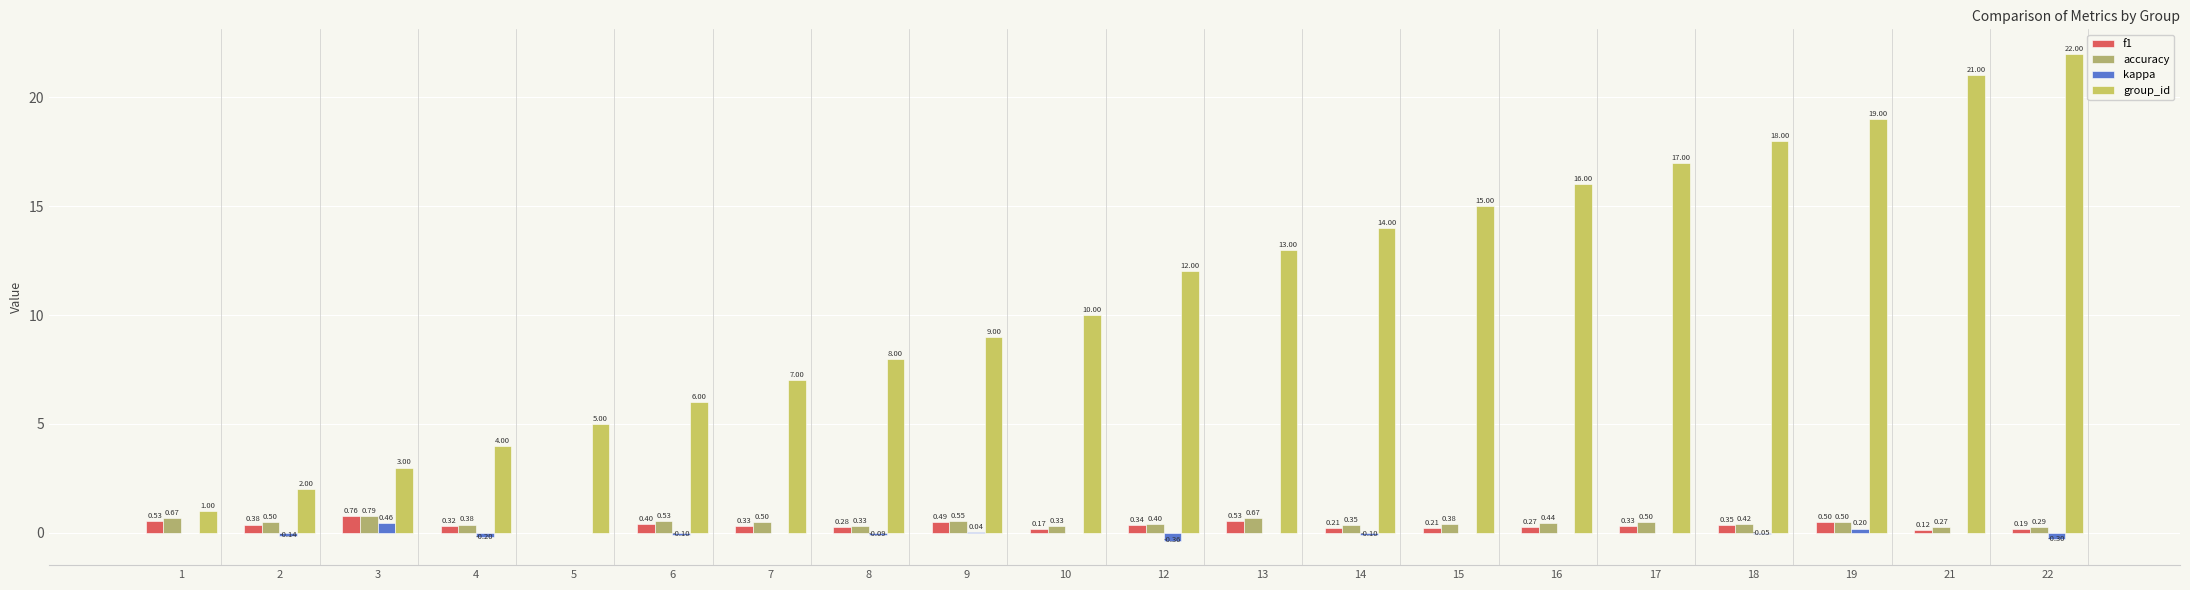

Rank the categories by f1 value from lowest to highest.

5, 21, 10, 22, 14, 15, 16, 8, 4, 7, 17, 12, 18, 2, 6, 9, 19, 1, 13, 3